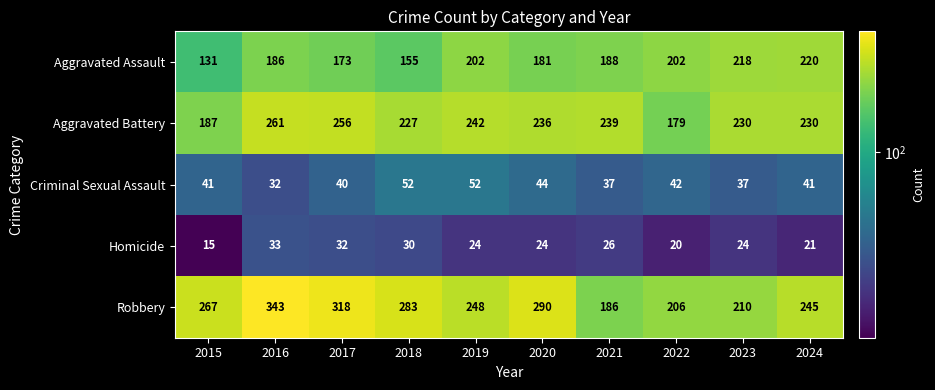

How many distinct data groups are displayed?

5